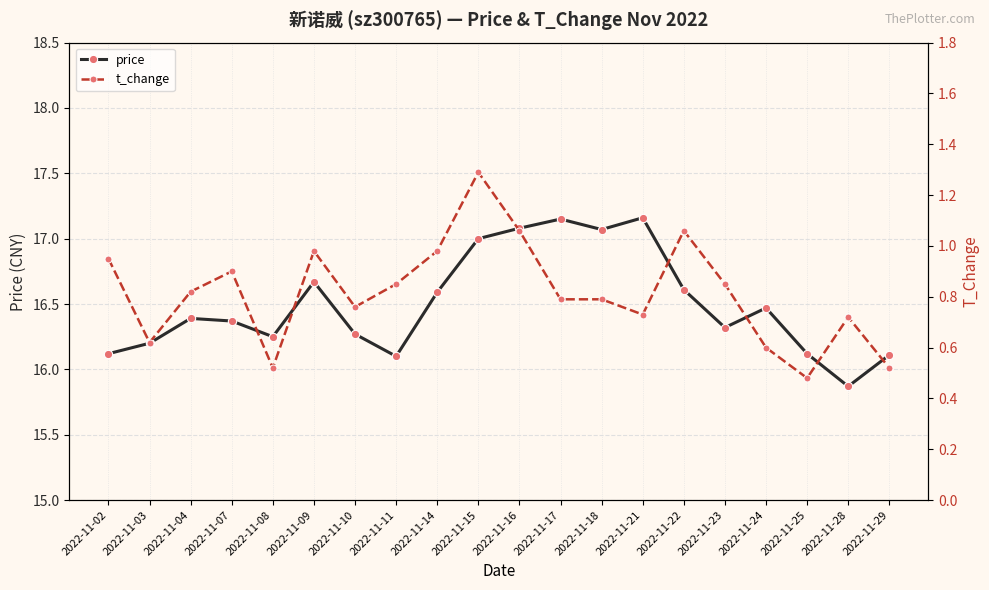

Where is t_change nearest to the value 0?

2022-11-25